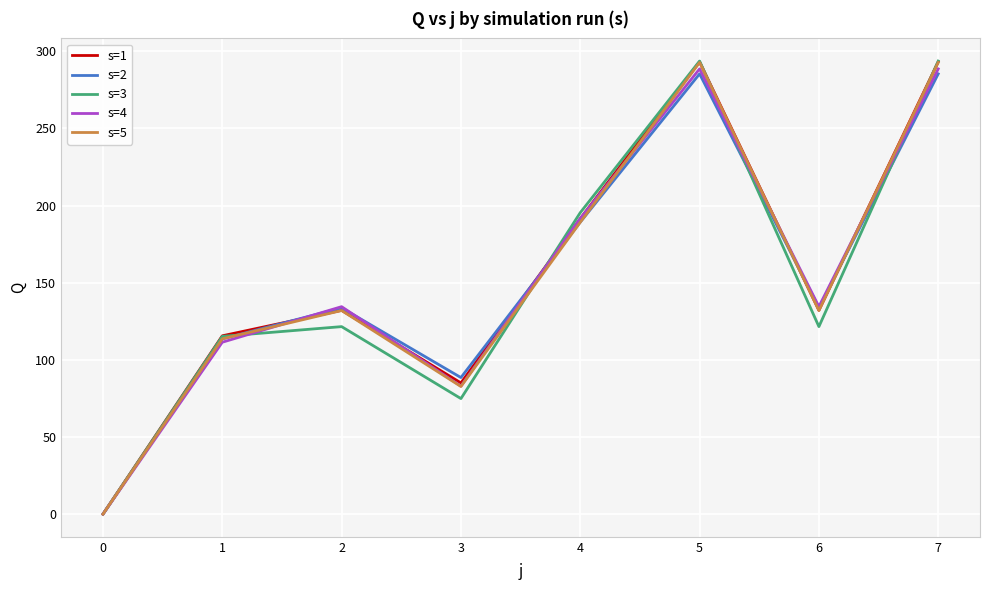

Is the value of s=3 at 4 greater than the value of s=4 at 1?

Yes